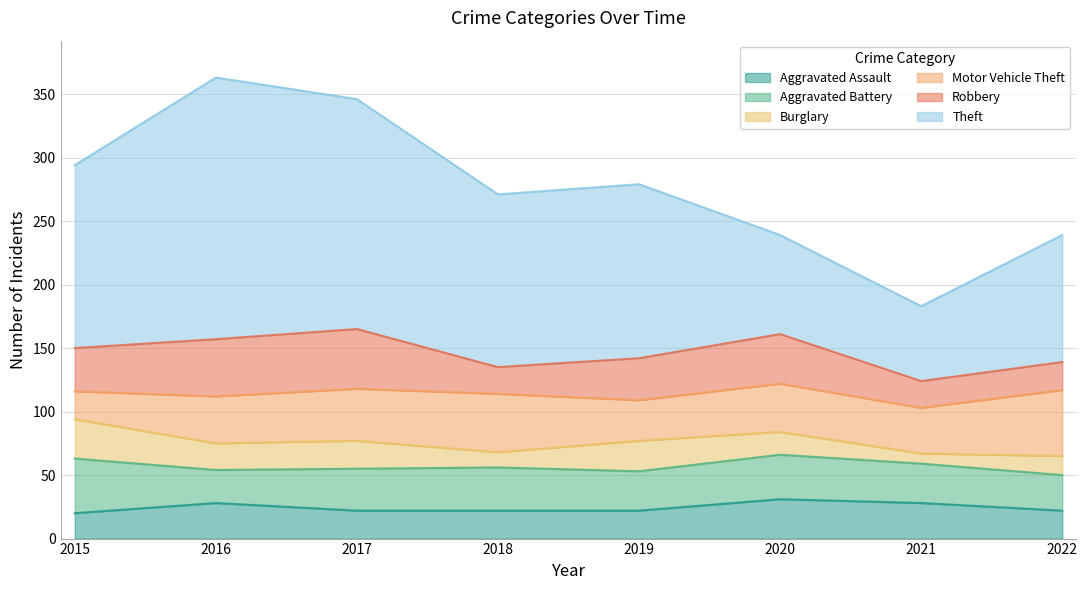

Reading left to right, what are all the values shown in this chart?

Aggravated Assault: 2015=20	2016=28	2017=22	2018=22	2019=22	2020=31	2021=28	2022=22
Aggravated Battery: 2015=43	2016=26	2017=33	2018=34	2019=31	2020=35	2021=31	2022=28
Burglary: 2015=31	2016=21	2017=22	2018=12	2019=24	2020=18	2021=8	2022=15
Motor Vehicle Theft: 2015=22	2016=37	2017=41	2018=46	2019=32	2020=38	2021=36	2022=52
Robbery: 2015=34	2016=45	2017=47	2018=21	2019=33	2020=39	2021=21	2022=22
Theft: 2015=144	2016=206	2017=181	2018=136	2019=137	2020=78	2021=59	2022=100